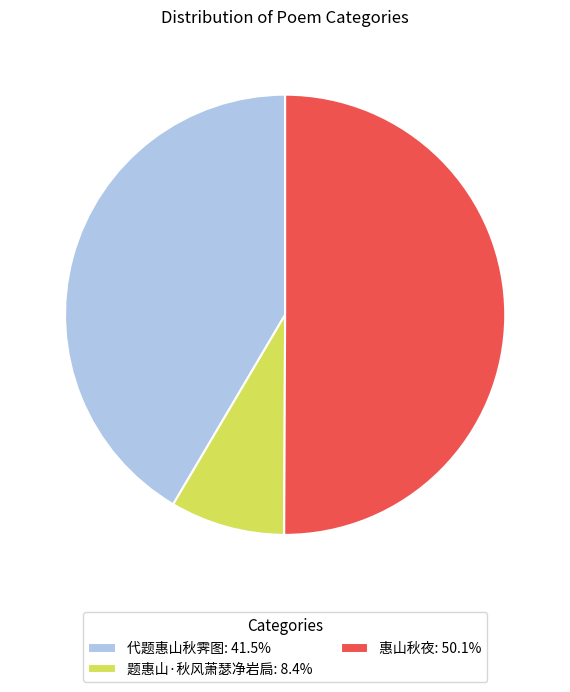

What is the smallest slice in the pie chart?

题惠山·秋风萧瑟净岩扃